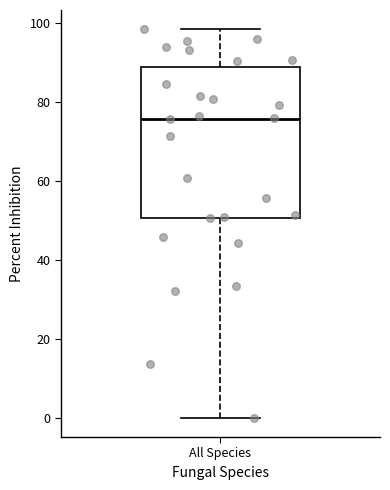

Where does the median line of the box for All Species sit on the y-axis? The values are not printed on the chart, so give them approximately, as read against the axis.

76